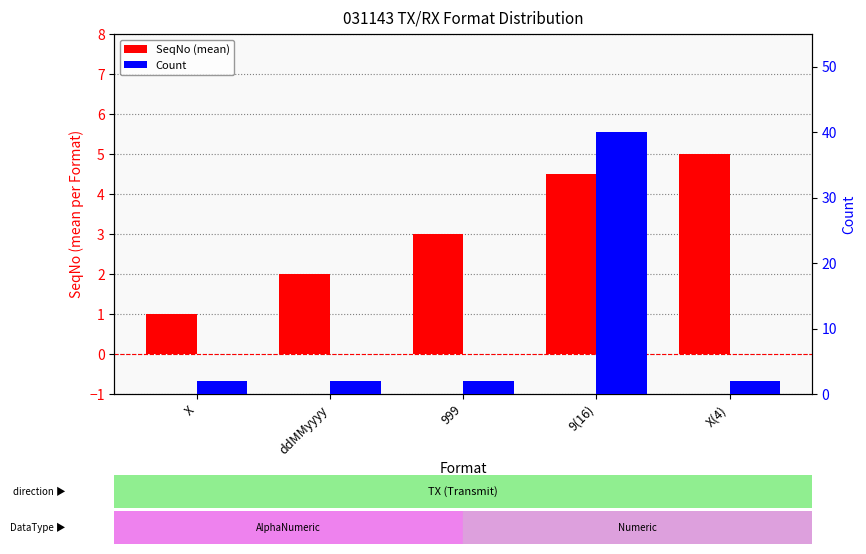

How many categories are shown in the chart?

5